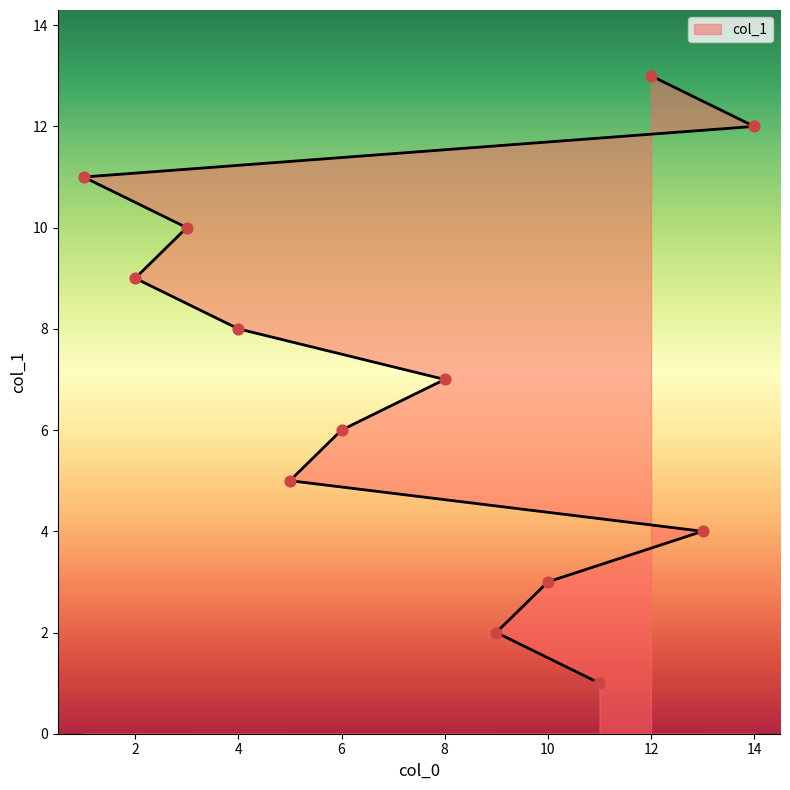

Approximately how many times larger is the value at 12 compared to 8?

1.9